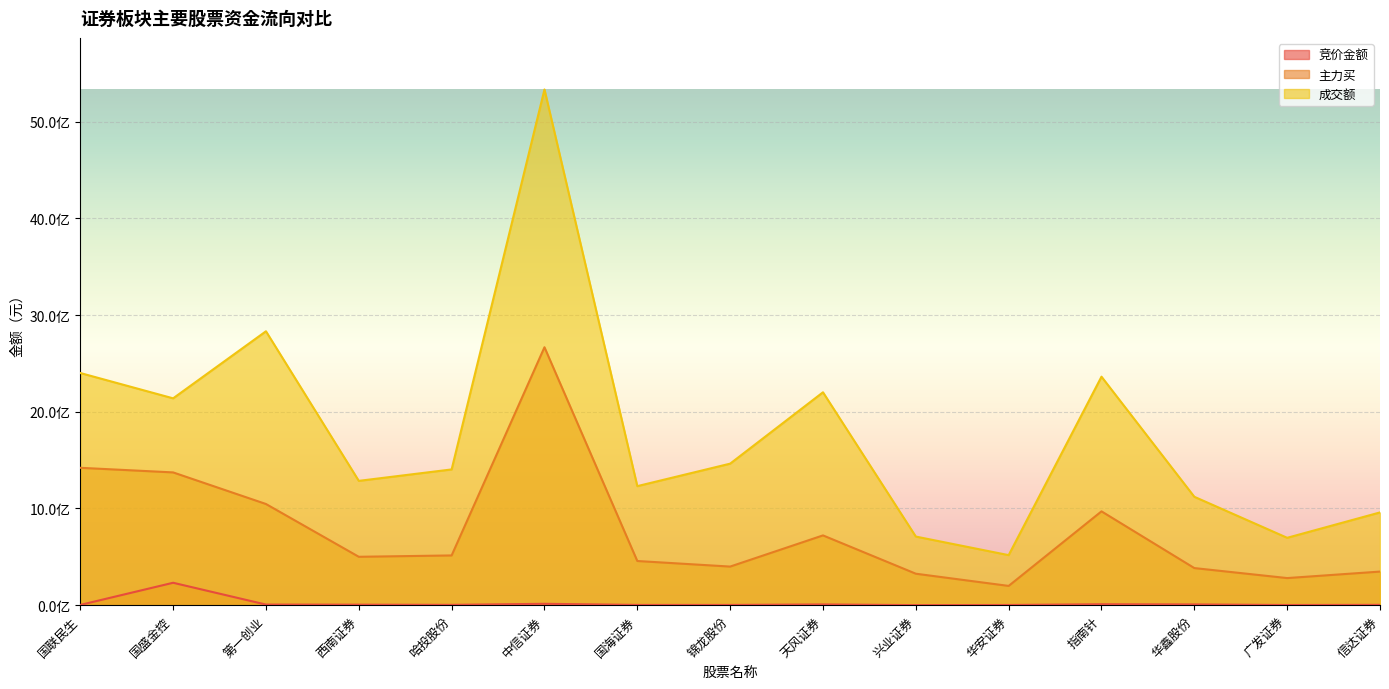

Which label corresponds to the smallest value in the chart?

兴业证券